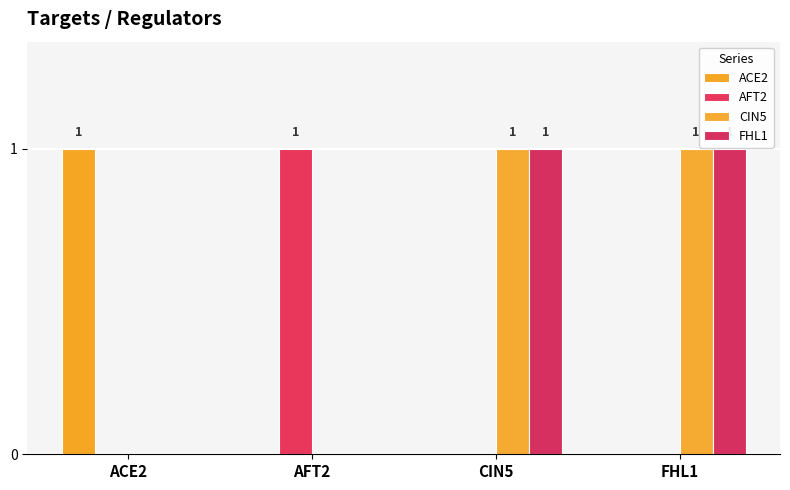

How many distinct data groups are displayed?

4